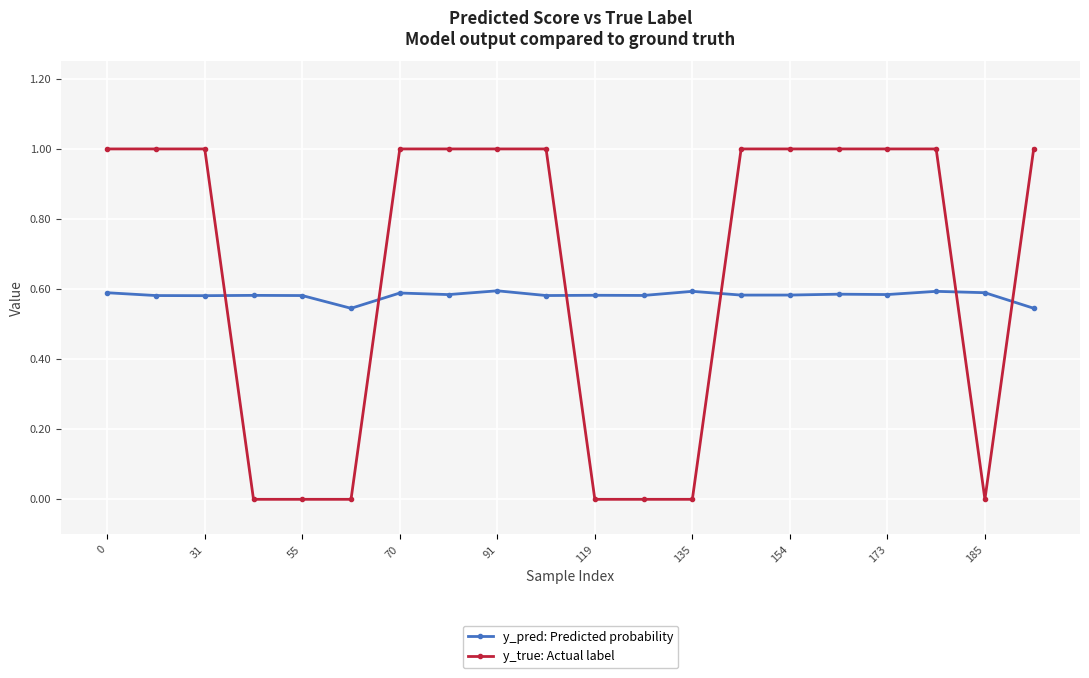

Rank the series by their maximum value, from highest to lowest.

y_true: Actual label, y_pred: Predicted probability